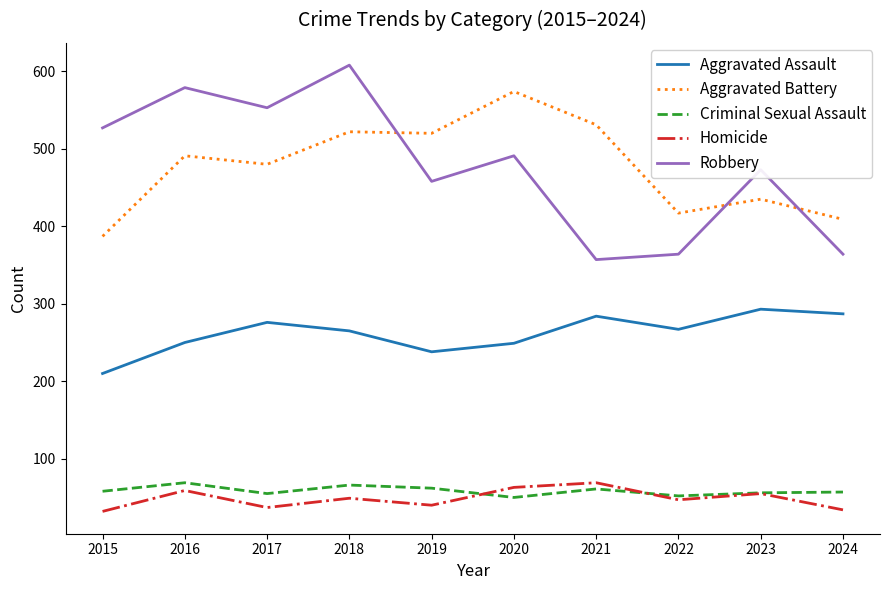

What value does the Aggravated Battery series have at 2015?

387